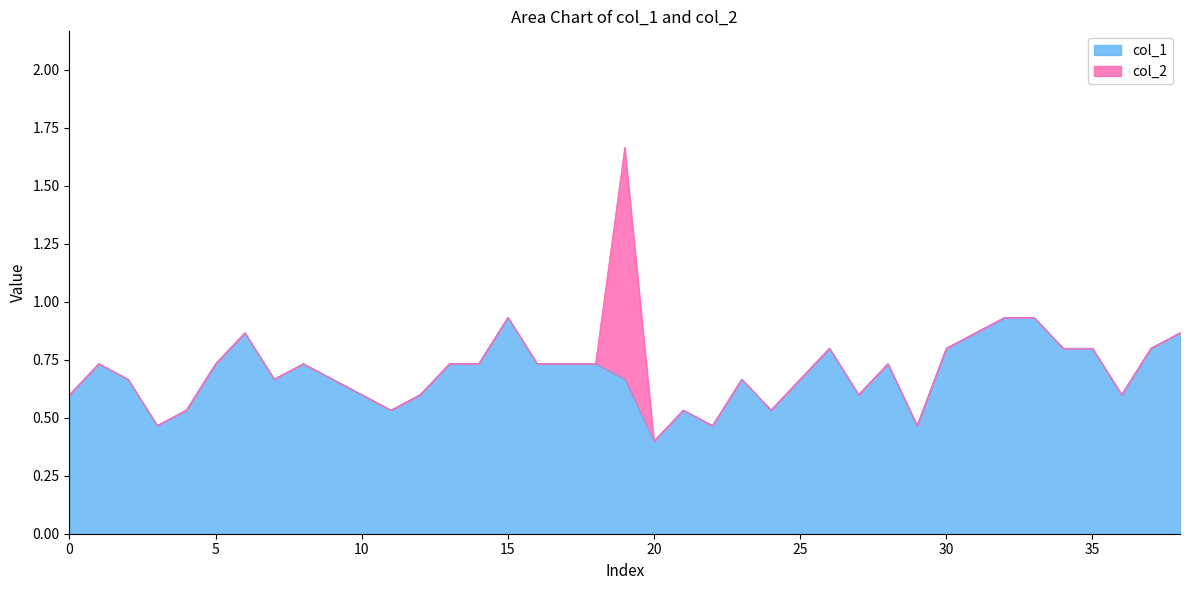

What is the change in value from 7 to 37?

+0.1